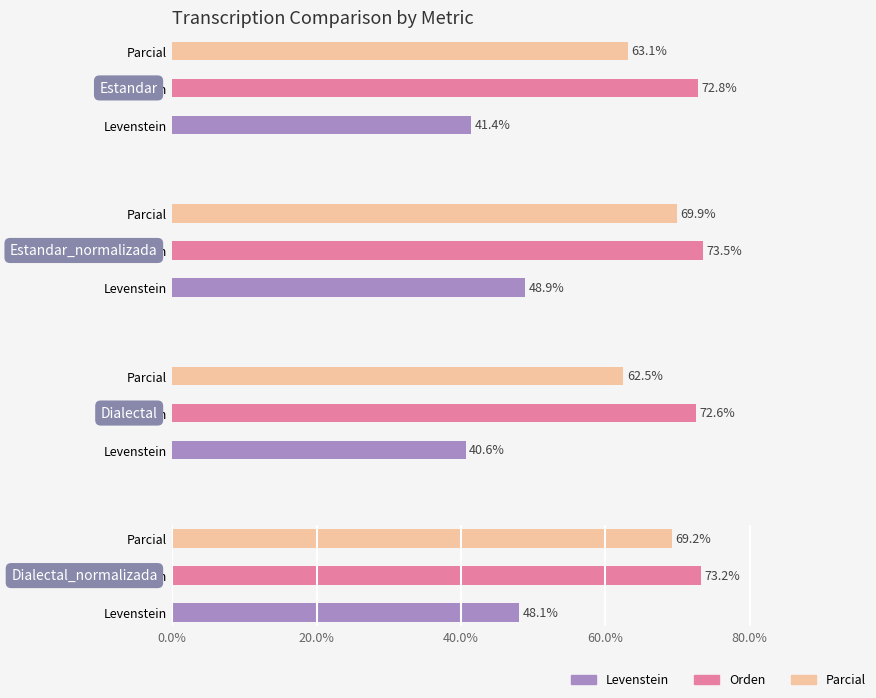

How many groups of bars are there?

4